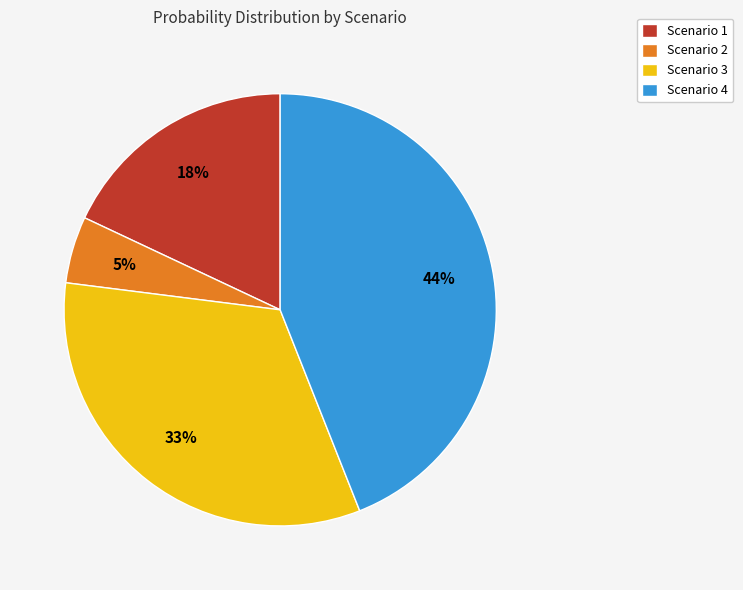

What percentage is the Scenario 1 slice, to the nearest percent?

18%